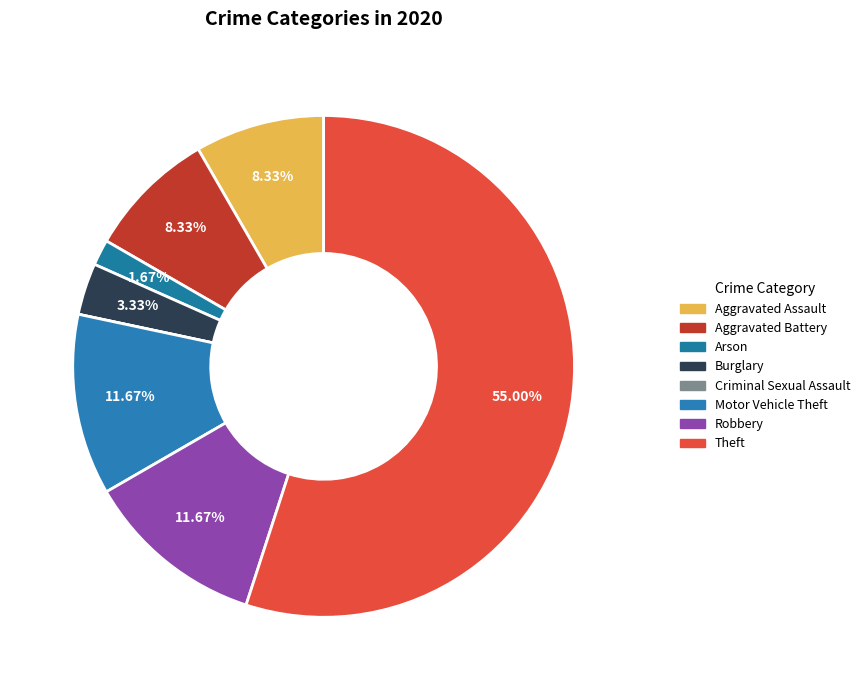

To the nearest percent, what is the difference between the Motor Vehicle Theft and Aggravated Assault slice percentages?

3%